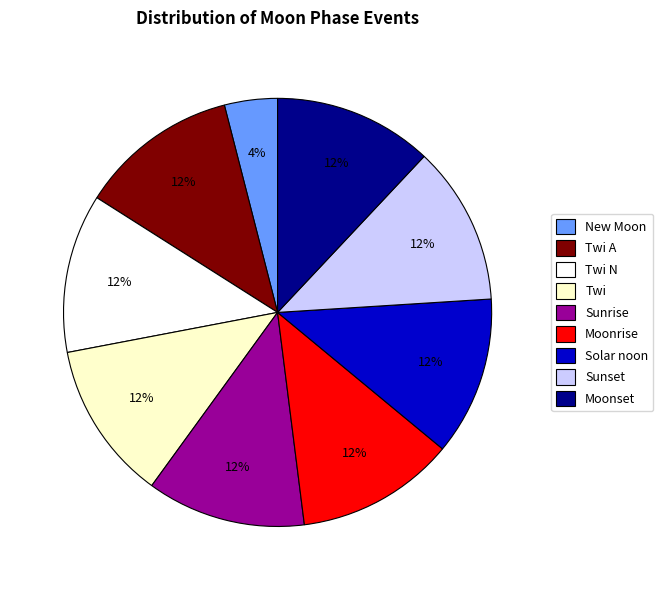

The Moonrise slice represents 6% of the pie. True or false?

False